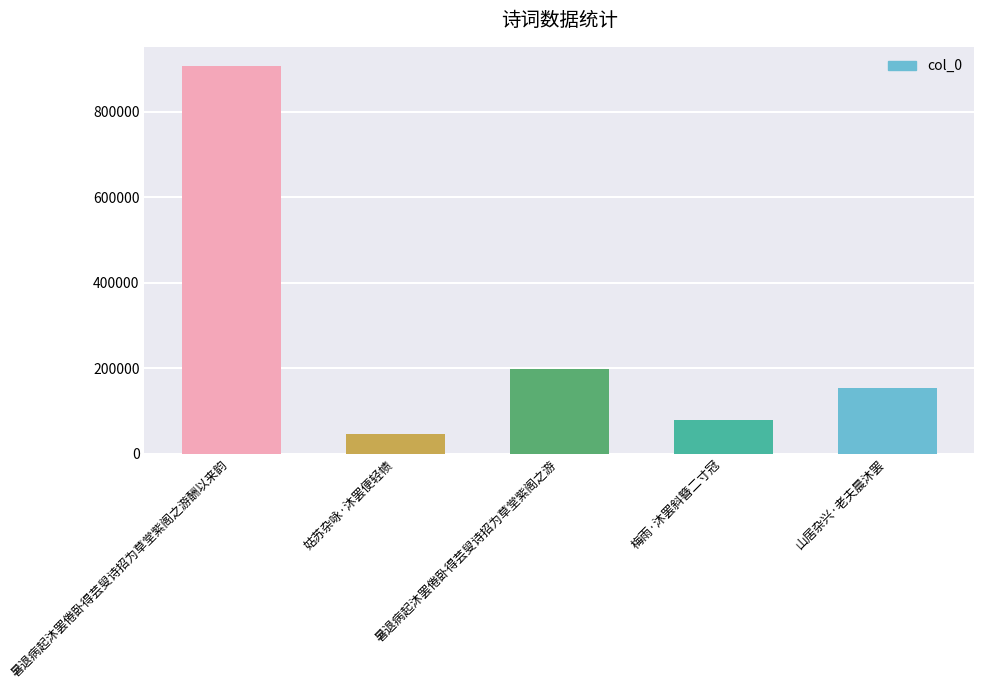

What is the value of the 4th bar from the left?

80176